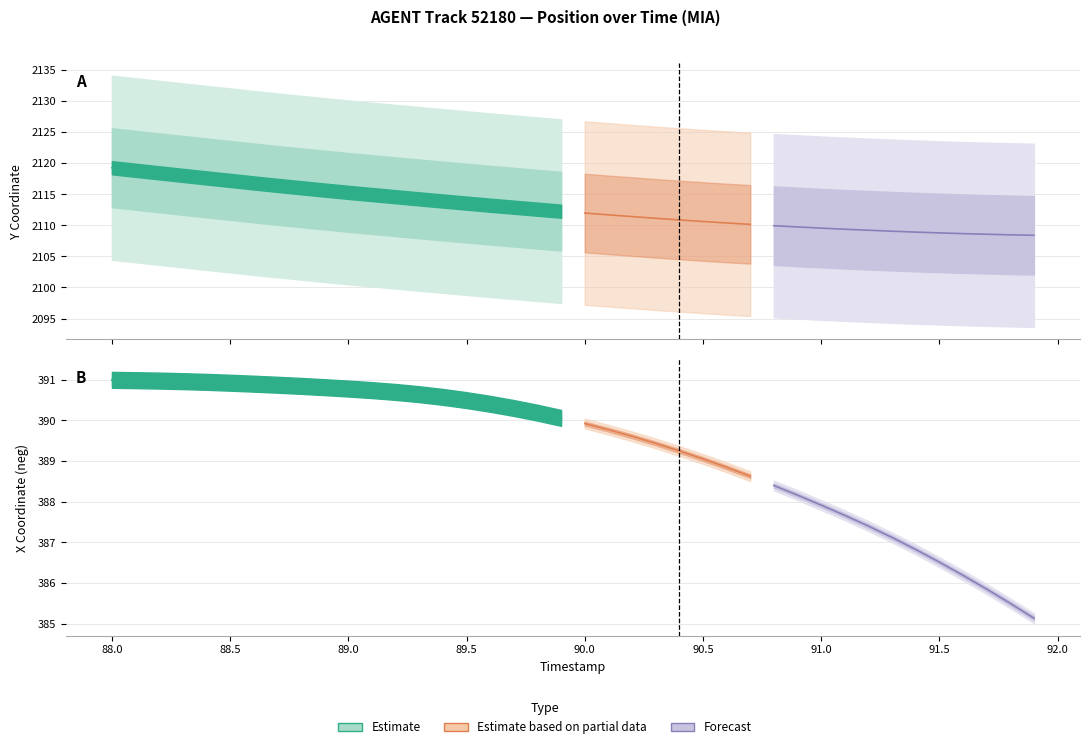

Reading left to right, extract all data points from this chart.

TIMESTAMP: 0=88.0	1=88.1	2=88.2	3=88.3	4=88.4	5=88.5	6=88.6	7=88.7	8=88.8	9=88.9	10=89.0	11=89.1	12=89.2	13=89.3	14=89.4	15=89.5	16=89.6	17=89.7	18=89.8	19=89.9	20=90.0	21=90.1	22=90.2	23=90.3	24=90.4	25=90.5	26=90.6	27=90.7	28=90.8	29=90.9	30=91.0	31=91.1	32=91.2	33=91.3	34=91.4	35=91.5	36=91.6	37=91.7	38=91.8	39=91.9
Y: 0=2119.3	1=2118.9	2=2118.5	3=2118.1	4=2117.7	5=2117.3	6=2116.8	7=2116.5	8=2116.1	9=2115.7	10=2115.3	11=2115.0	12=2114.6	13=2114.3	14=2113.9	15=2113.6	16=2113.3	17=2112.9	18=2112.6	19=2112.3	20=2112.0	21=2111.7	22=2111.4	23=2111.2	24=2110.9	25=2110.6	26=2110.4	27=2110.2	28=2110.0	29=2109.8	30=2109.6	31=2109.4	32=2109.2	33=2109.1	34=2108.9	35=2108.8	36=2108.7	37=2108.6	38=2108.5	39=2108.4
X: 0=-391.0	1=-391.0	2=-391.0	3=-391.0	4=-390.9	5=-390.9	6=-390.9	7=-390.9	8=-390.8	9=-390.8	10=-390.8	11=-390.7	12=-390.7	13=-390.6	14=-390.6	15=-390.5	16=-390.4	17=-390.3	18=-390.2	19=-390.1	20=-389.9	21=-389.8	22=-389.6	23=-389.4	24=-389.2	25=-389.1	26=-388.8	27=-388.6	28=-388.4	29=-388.2	30=-387.9	31=-387.7	32=-387.4	33=-387.1	34=-386.8	35=-386.5	36=-386.2	37=-385.9	38=-385.5	39=-385.1